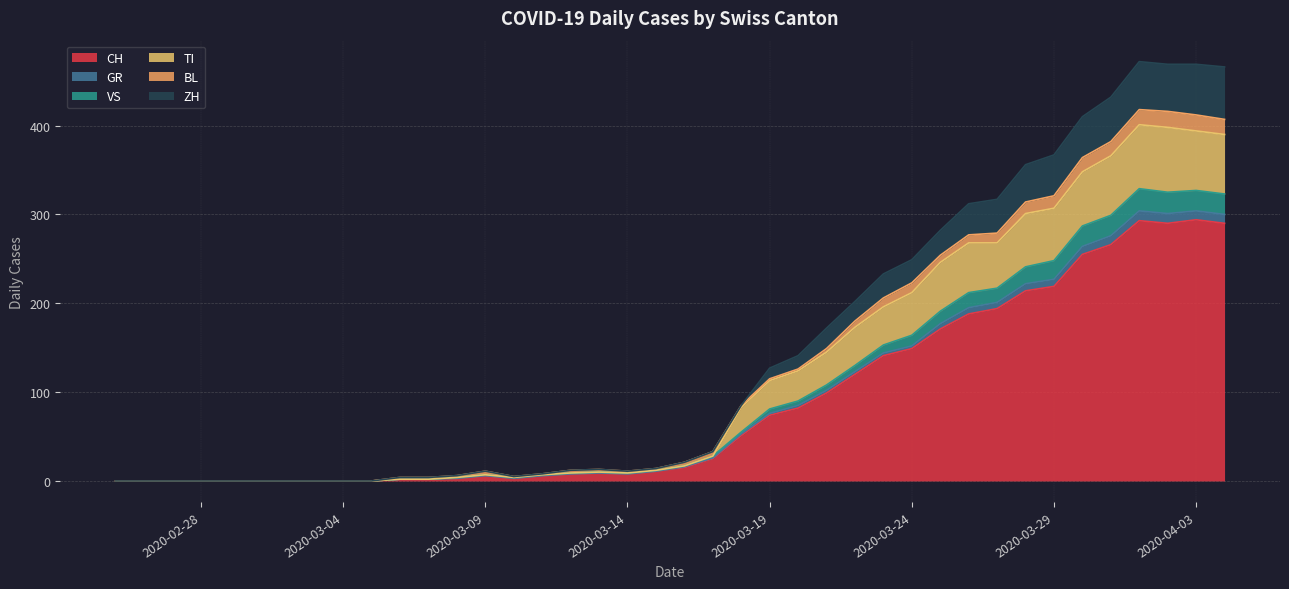

What is the maximum value for CH?

294